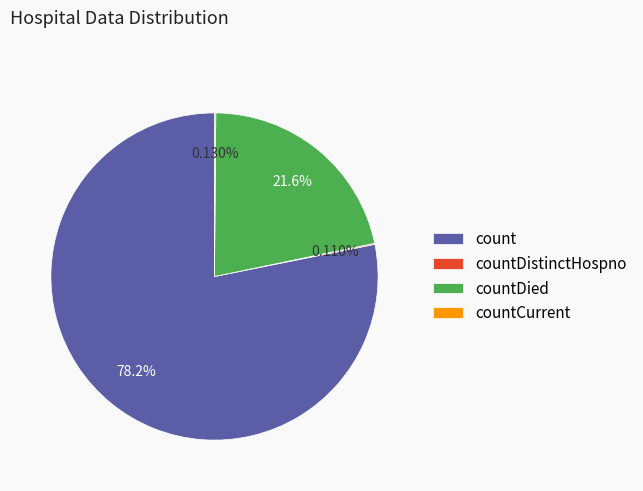

What is the largest slice in the pie chart?

count